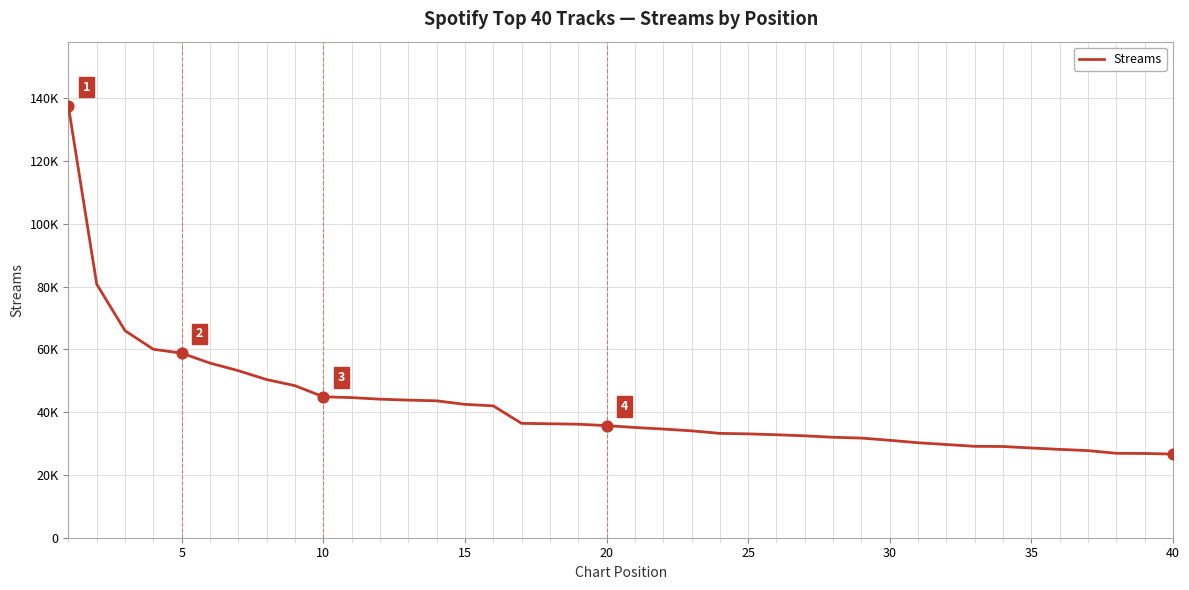

Is this an area chart (filled region under the line)?

No